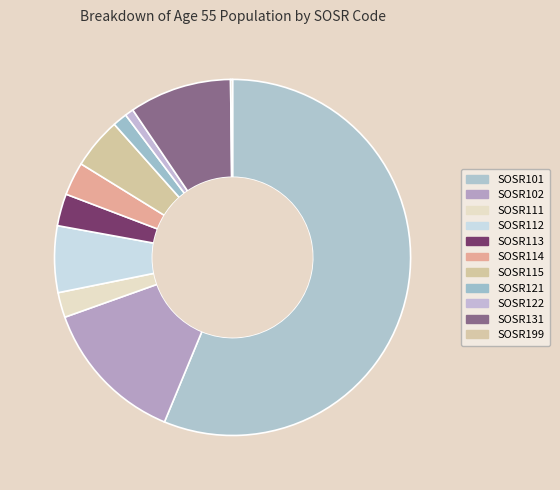

To the nearest percent, what is the average slice percentage?

9%